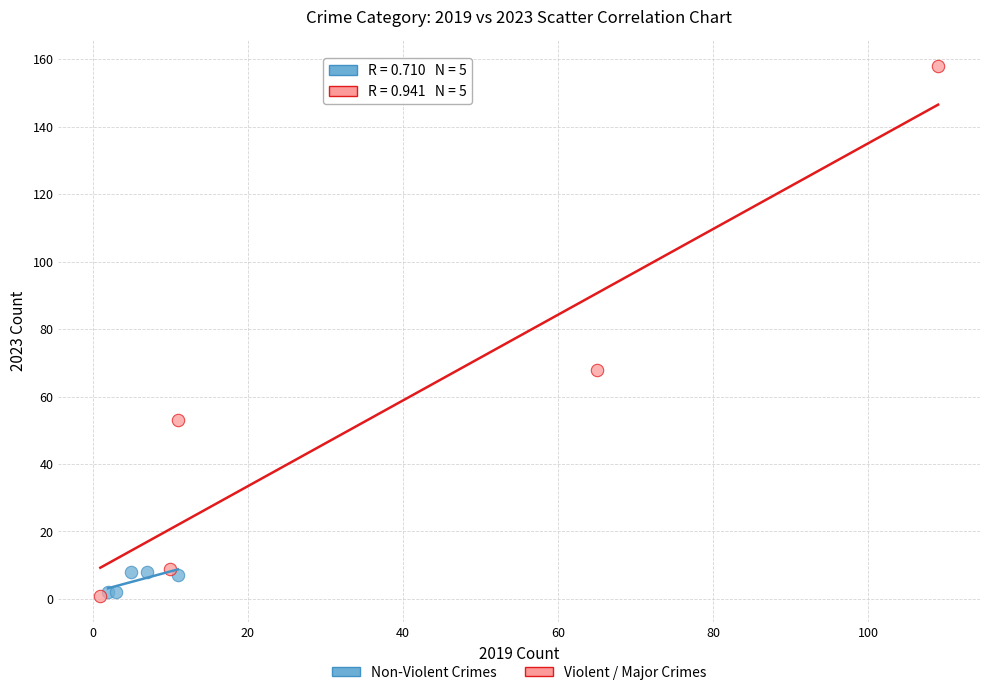

Which series has the largest Y range (max minus min)?

Violent / Major Crimes